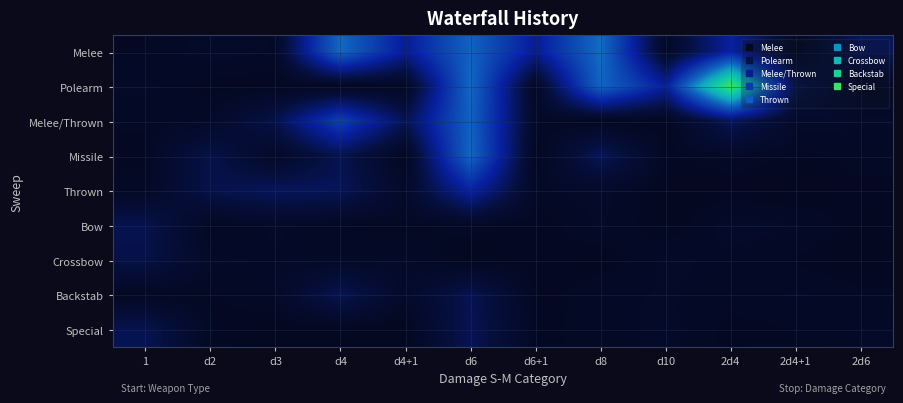

Count the number of categories in the chart.

12